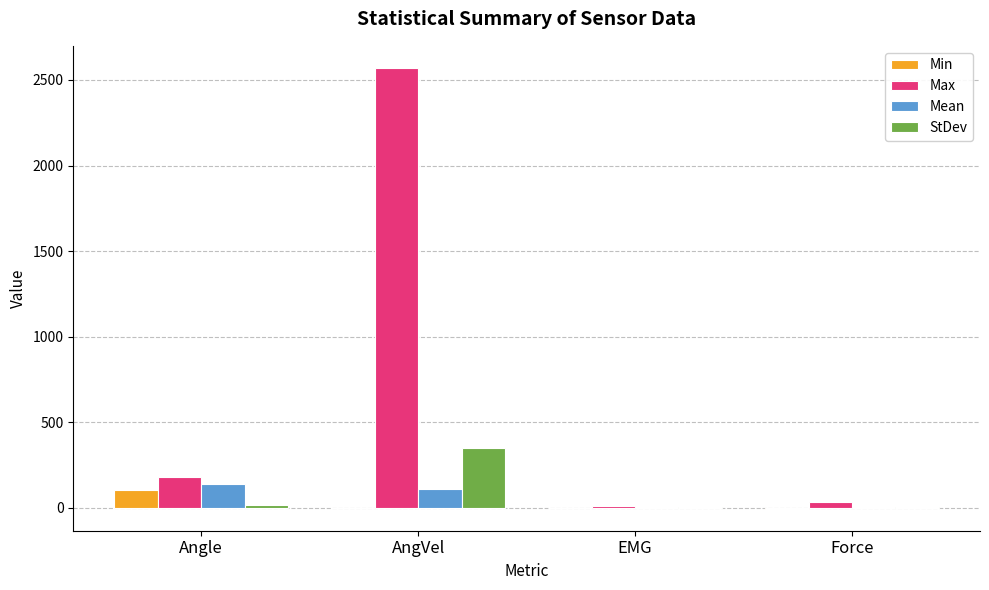

True or false: Max has a value of 649.1 at AngVel.

False